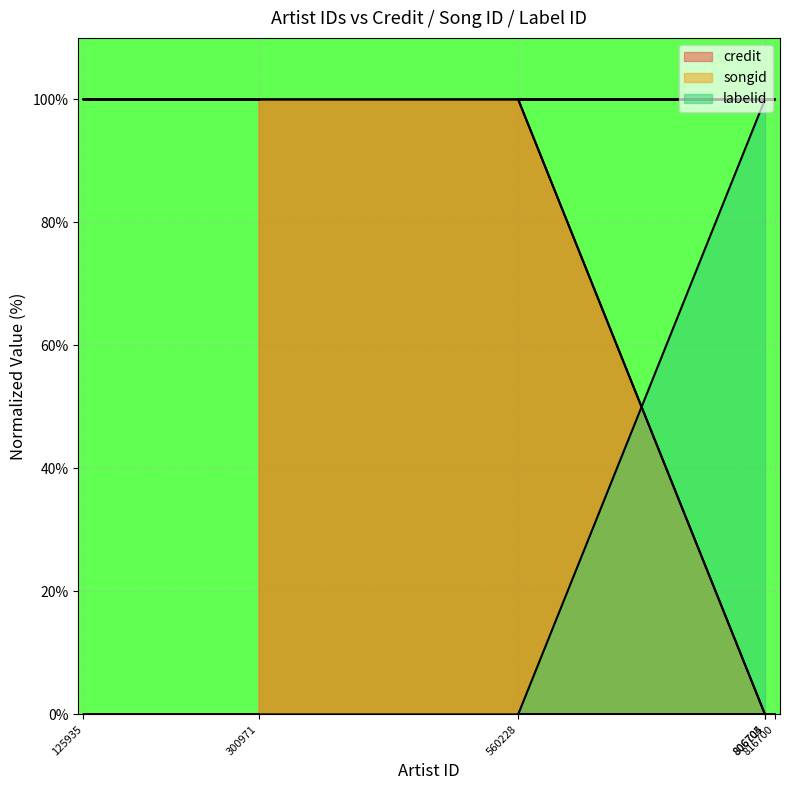

What is the difference between the highest and lowest values at 300971?

100.0